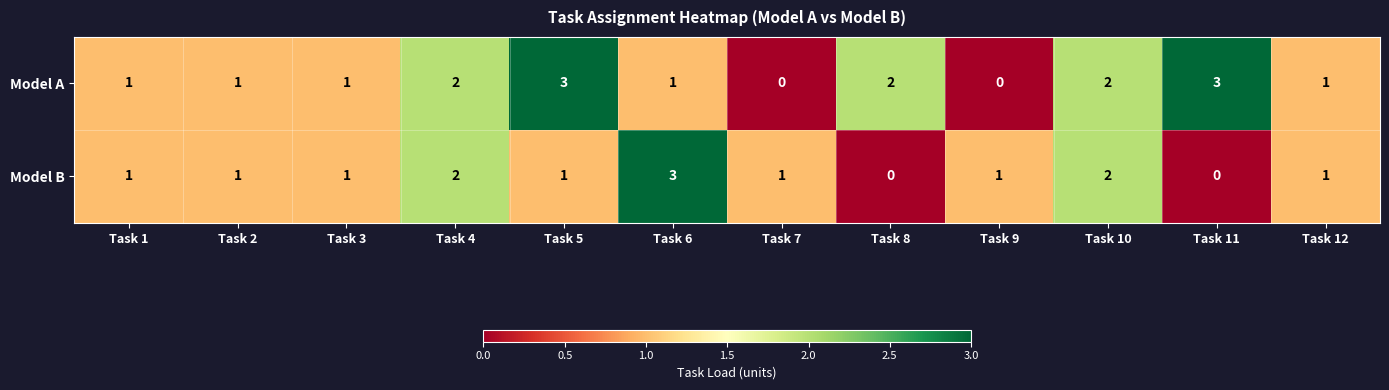

What is the difference between the second highest and minimum values in the Model A series?

3